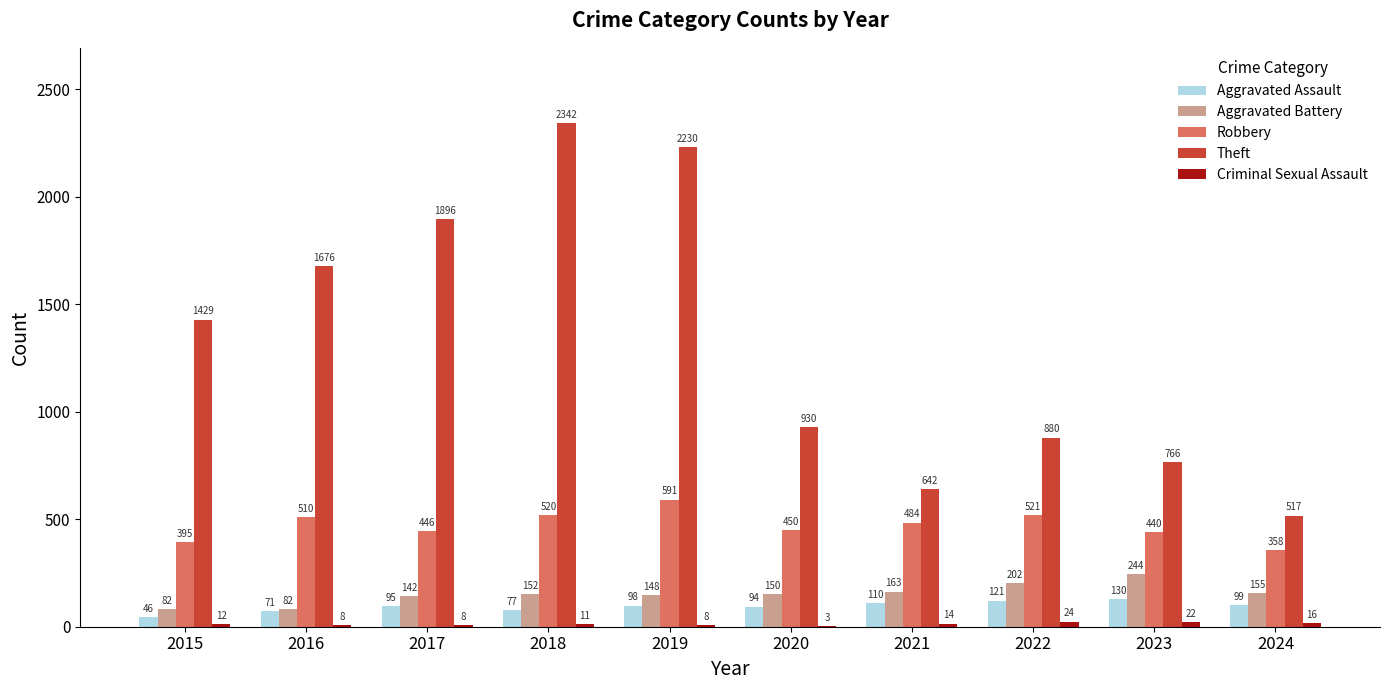

Which series has the largest range (max minus min)?

Theft